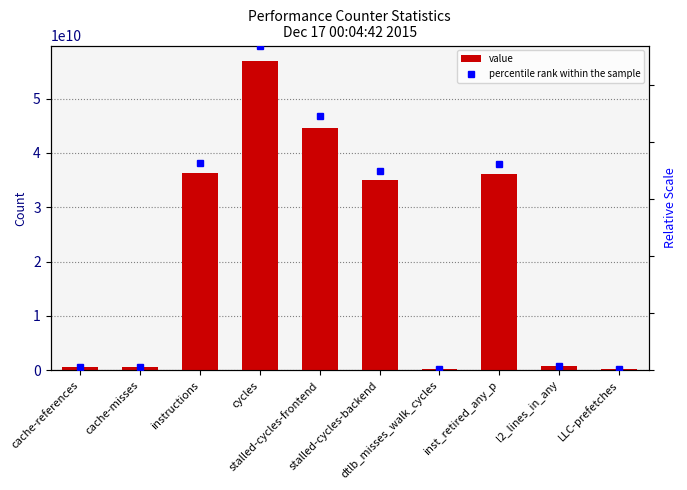

What is the value of the percentile rank within the sample bar at the 6th from the left?

34949667720.0